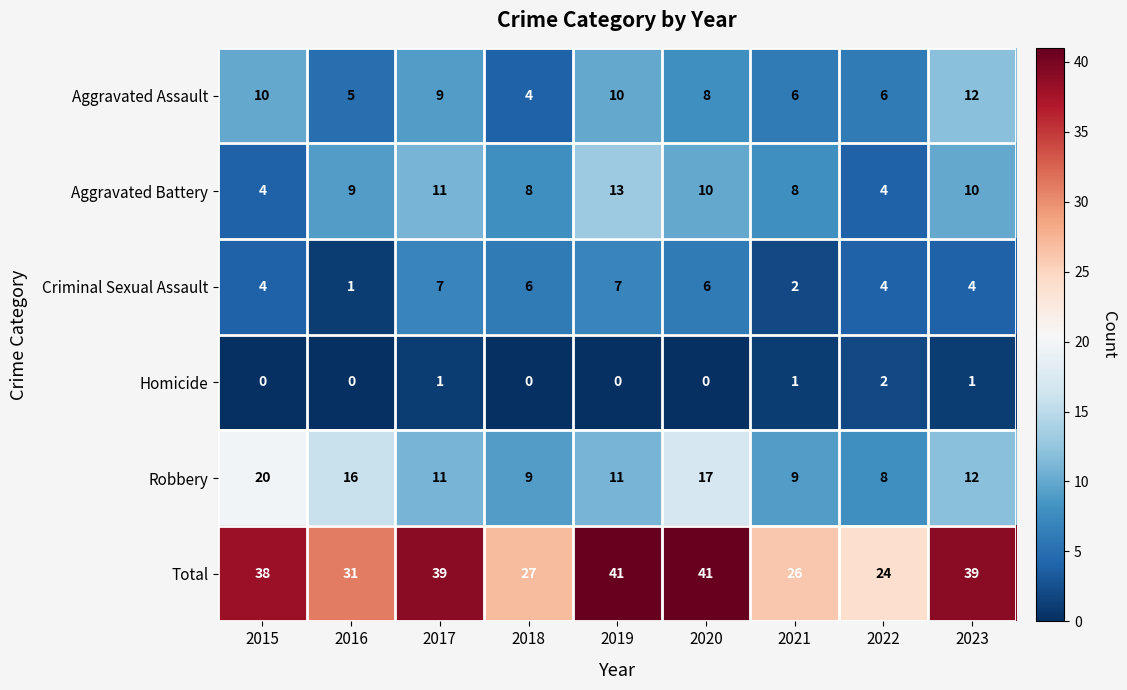

What is the maximum value shown in the chart?

41